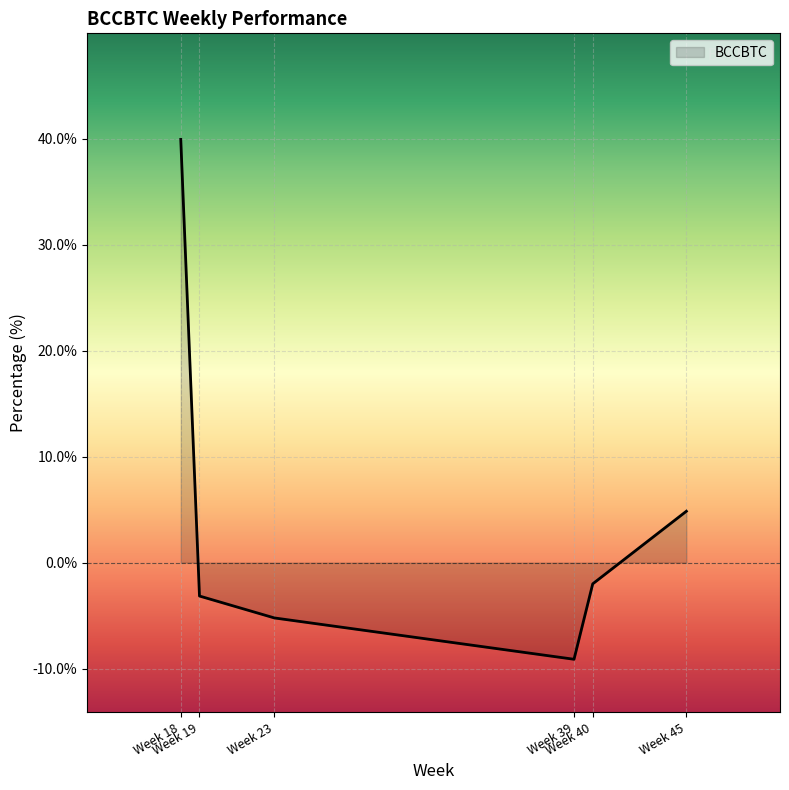

True or false: the data has more than 0 interior local peaks.

False